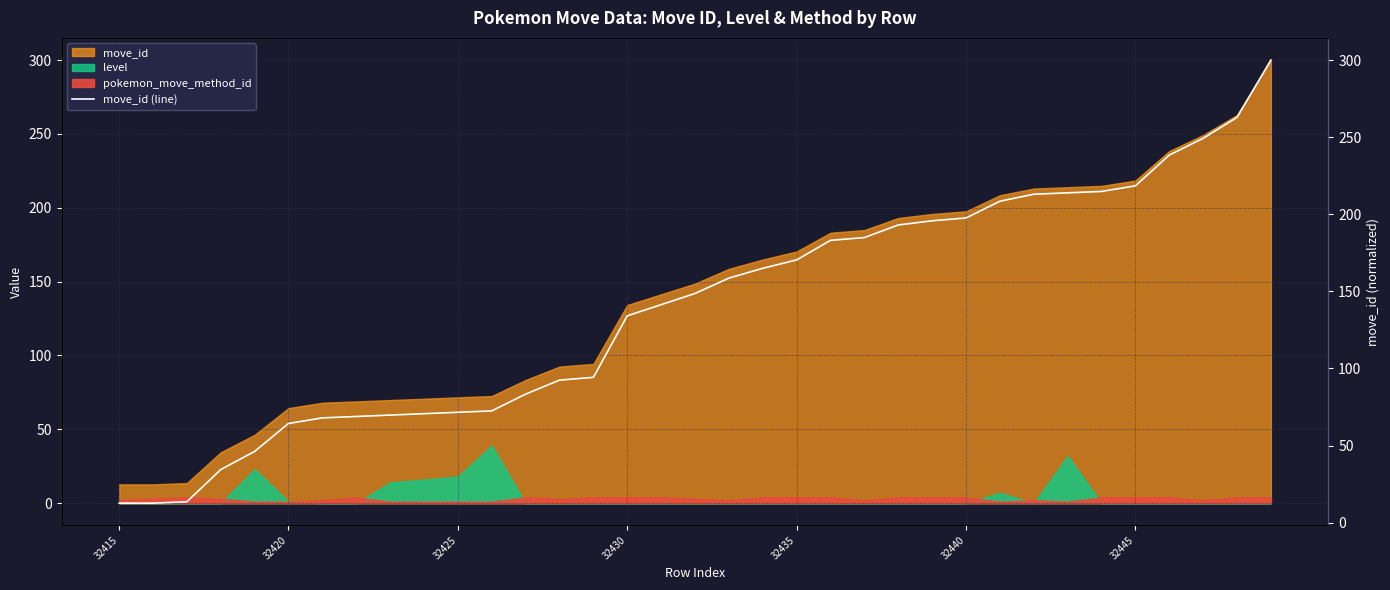

What is the approximate value at 13?

92.4